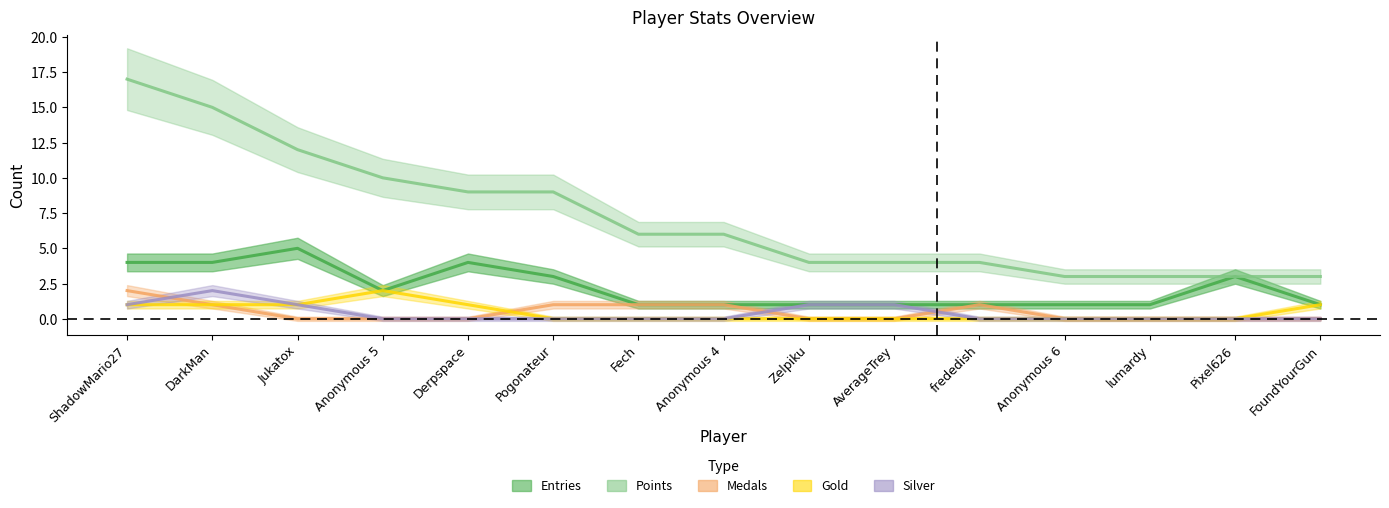

Is the value of Medals at lumardy greater than the value of Entries at Derpspace?

No